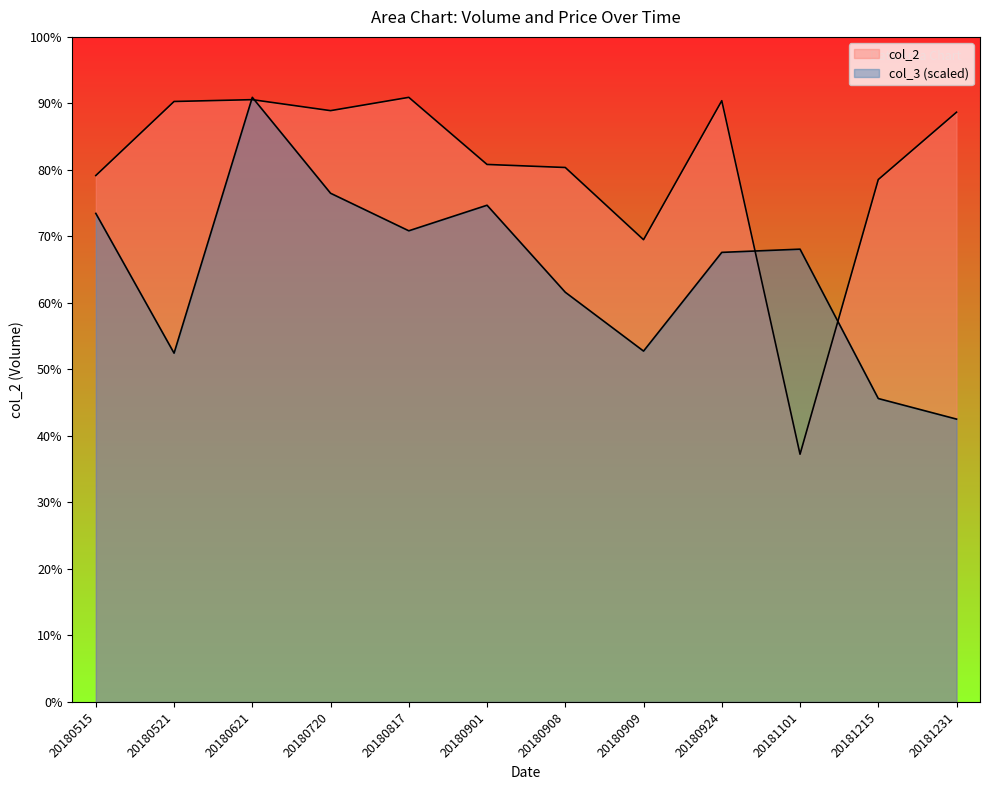

Which category has the lowest value in the col_3 series?

20181231